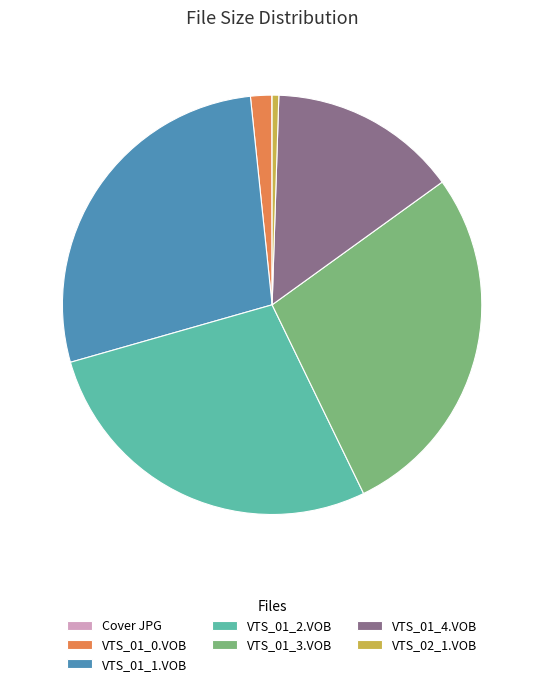

The VTS_01_0.VOB slice represents 2% of the pie. True or false?

True